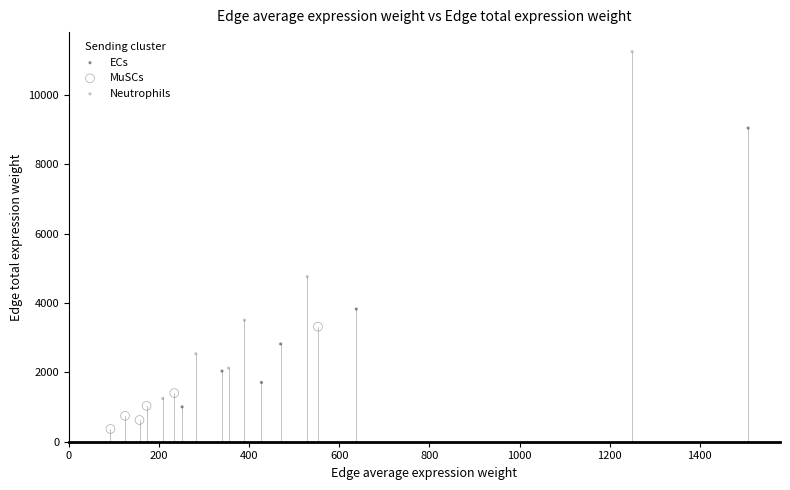

Which series contains the lowest Y value?

MuSCs